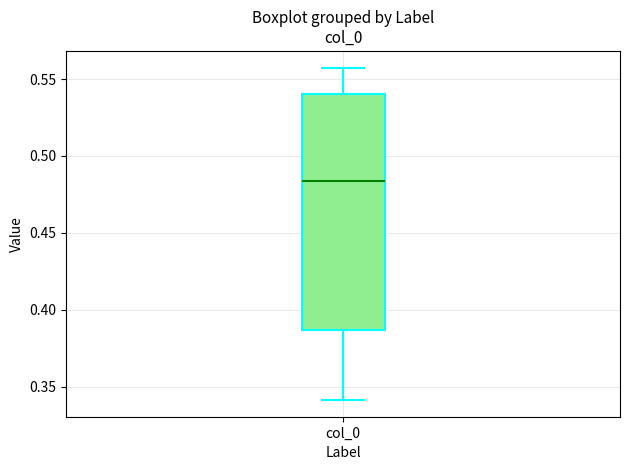

Transcribe this box plot: give where the median line is, the range the box spans, and where the two whiskers end, as read against the y-axis. The values are not printed on the chart, so give them approximately, as read against the axis.

median 0.485, box 0.385 to 0.540, whiskers 0.340 to 0.555